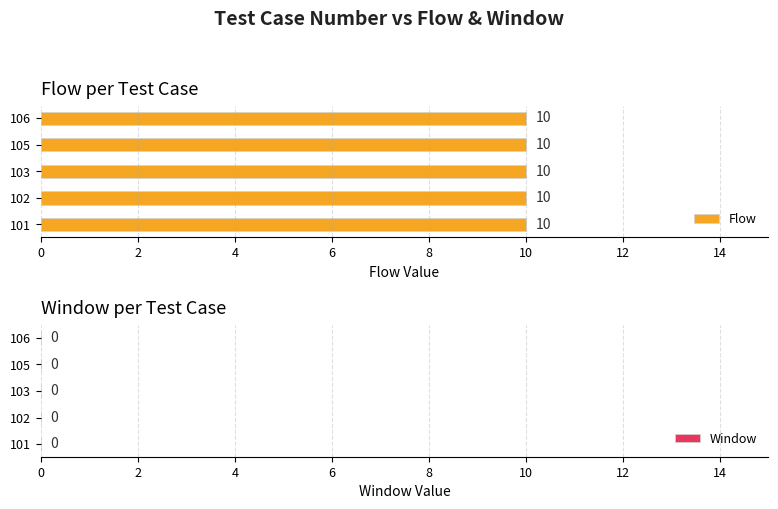

Which label corresponds to the largest value in the chart?

101